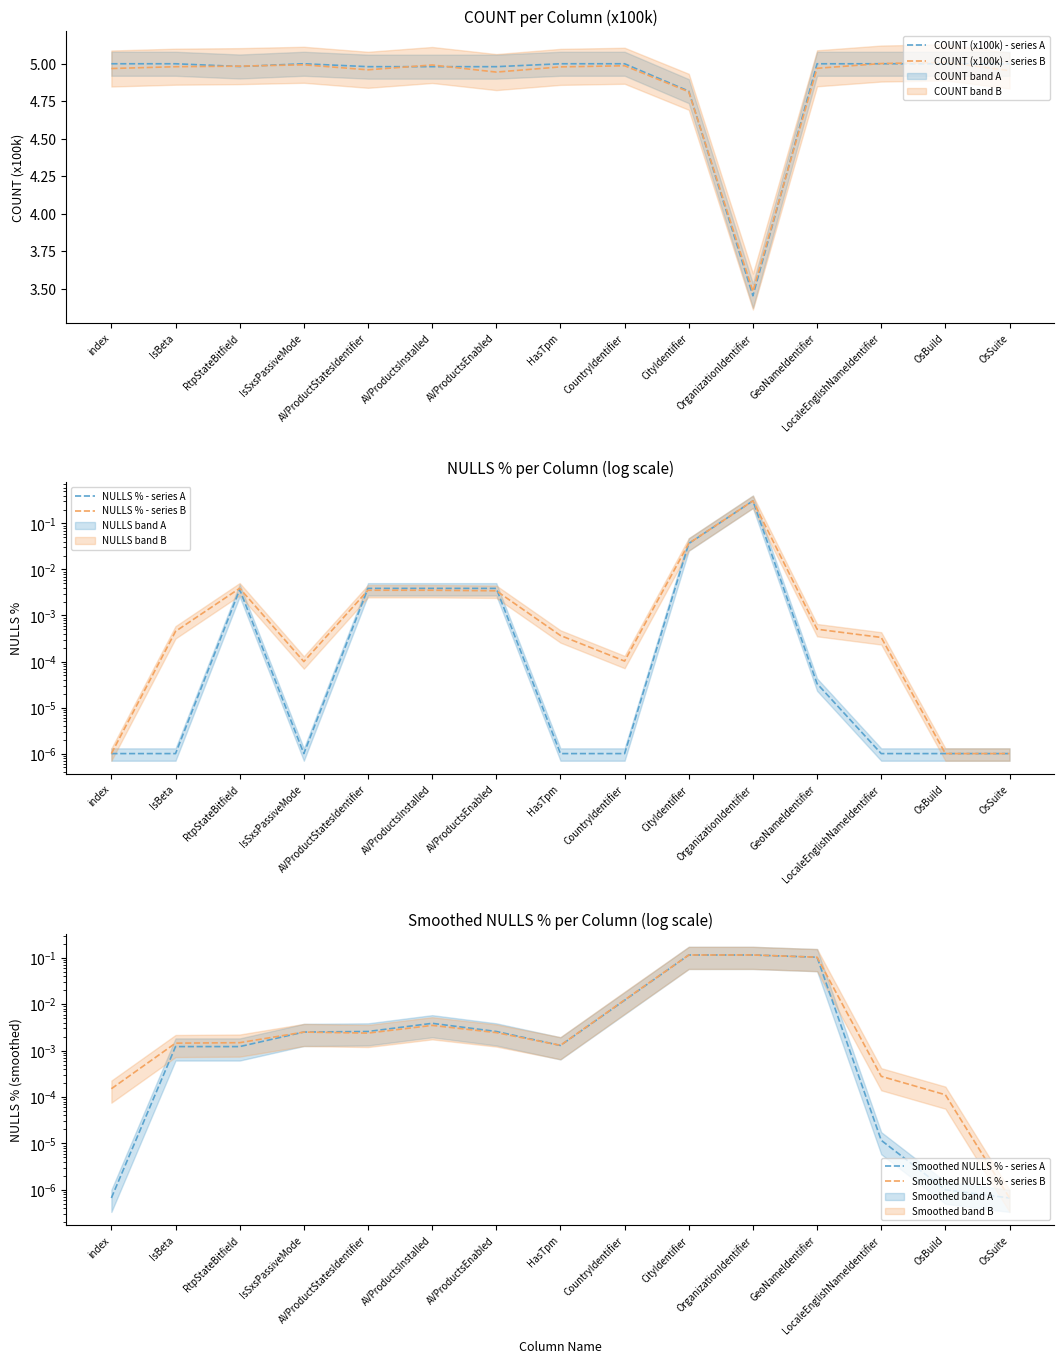

Which series changed the most between HasTpm and LocaleEnglishNameIdentifier?

COUNT (x100k) - series B